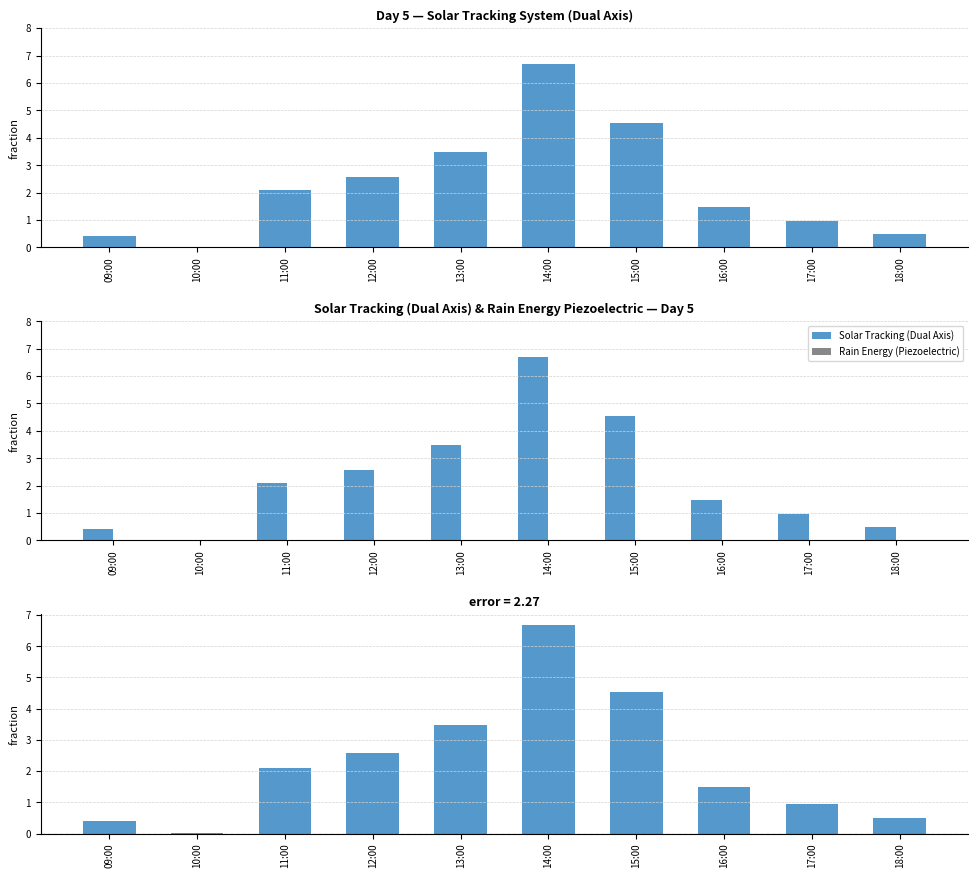

How many distinct data groups are displayed?

3